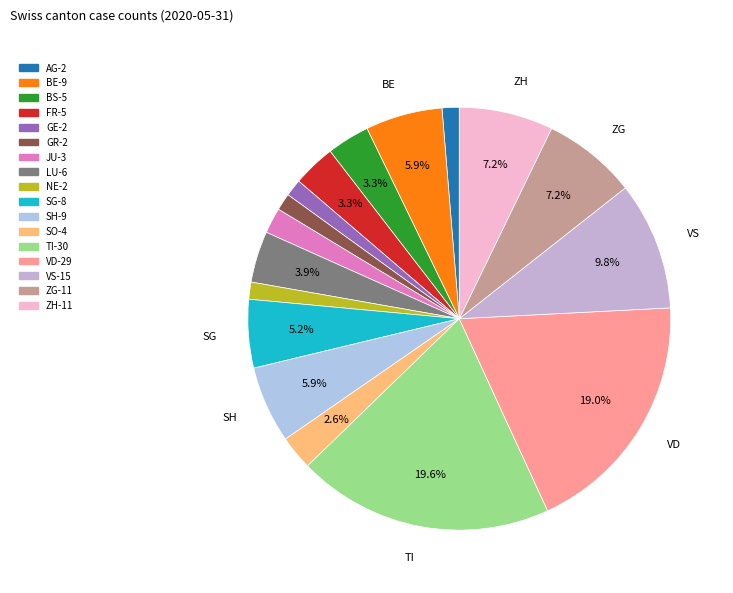

Is there any slice that represents more than half of the pie?

No